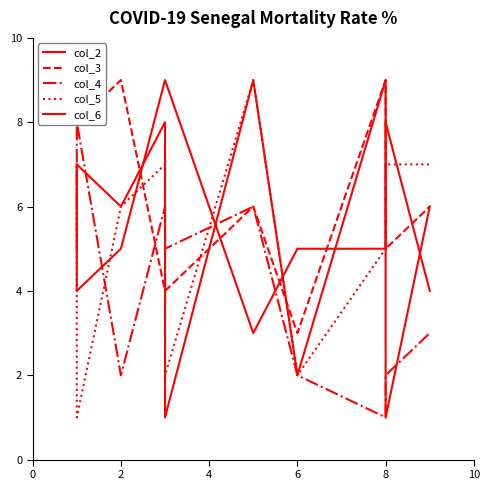

Which series changed the most between 2 and 9?

col_5